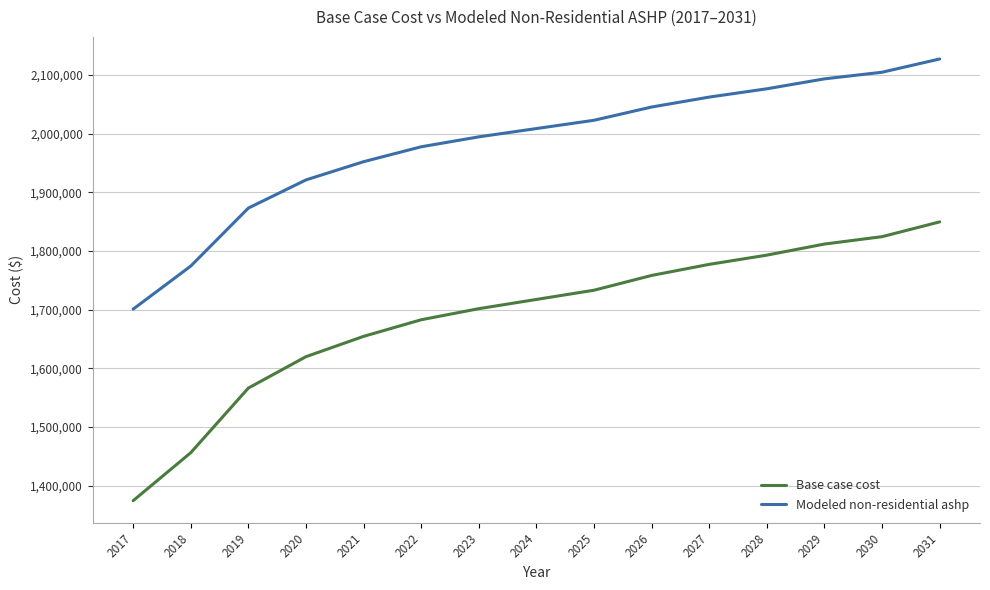

What is the difference between the Modeled non-residential ashp values at 2021 and 2018?

177797.1